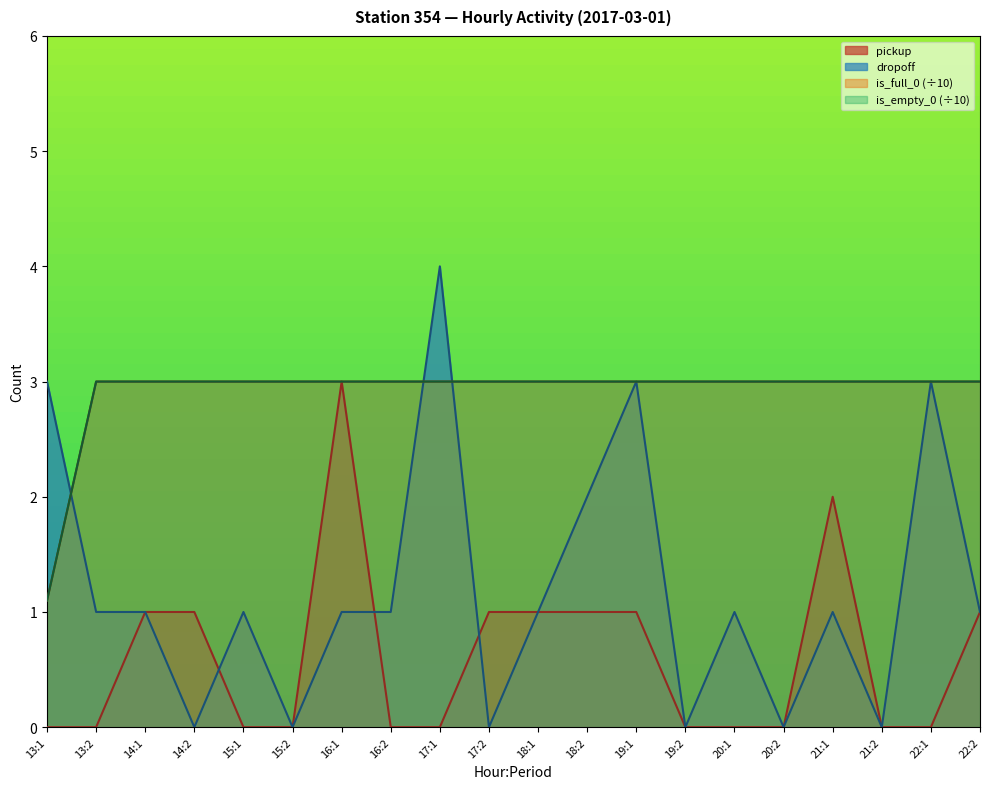

What is the label of the 16th point from the right?

15:1